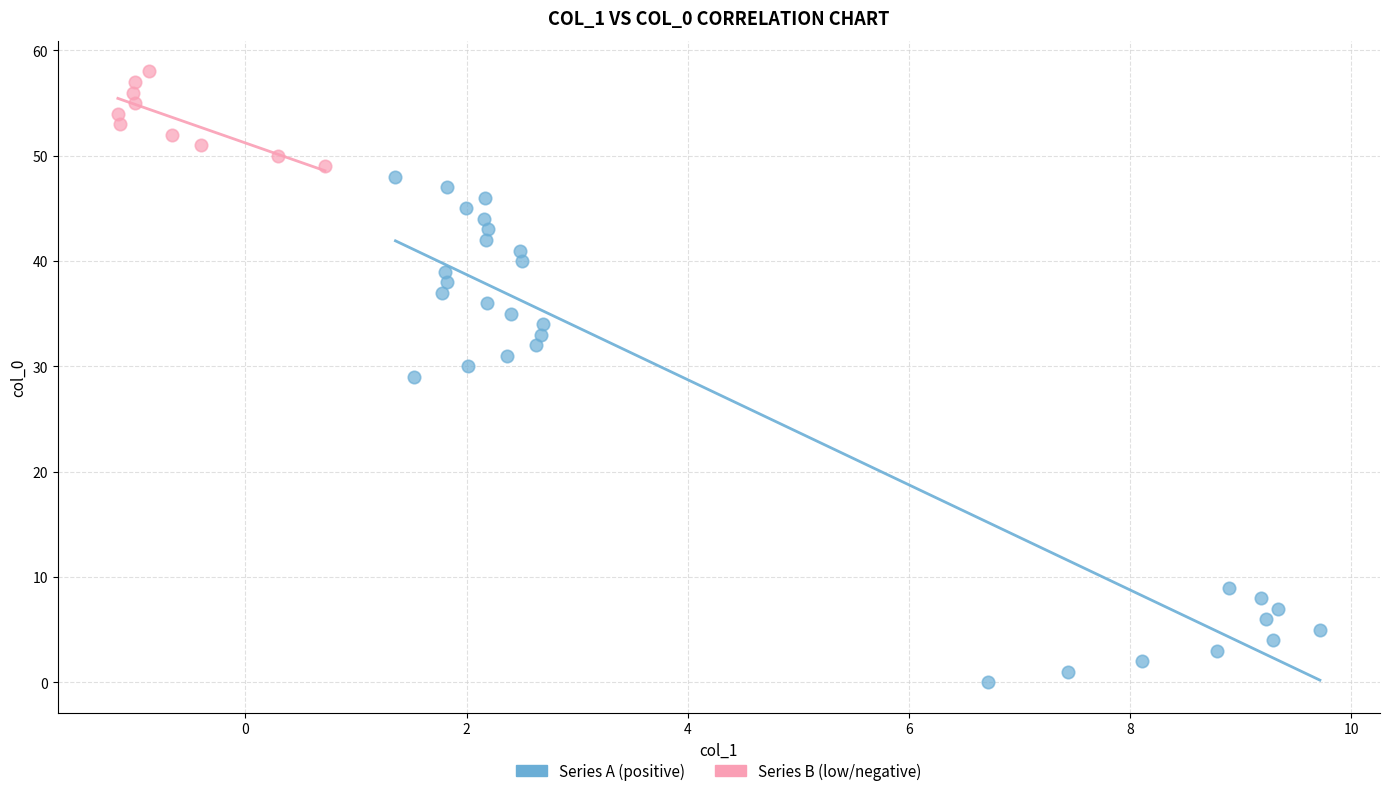

Which series has the widest spread of Y values?

Series A (positive)